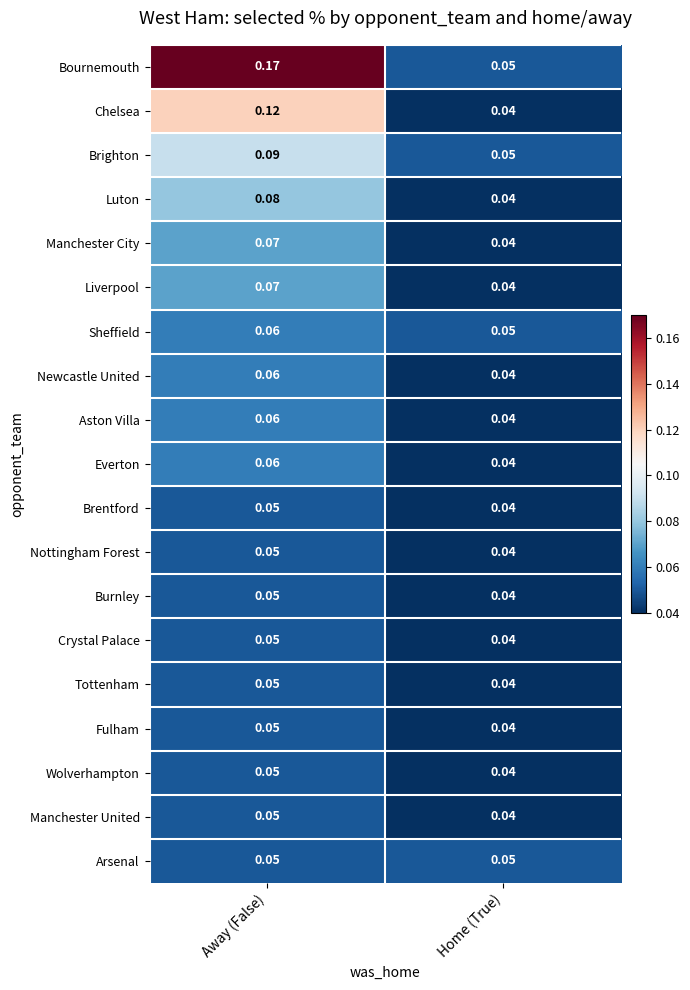

Is the value of Bournemouth at Away (False) greater than the value of Burnley at Home (True)?

Yes